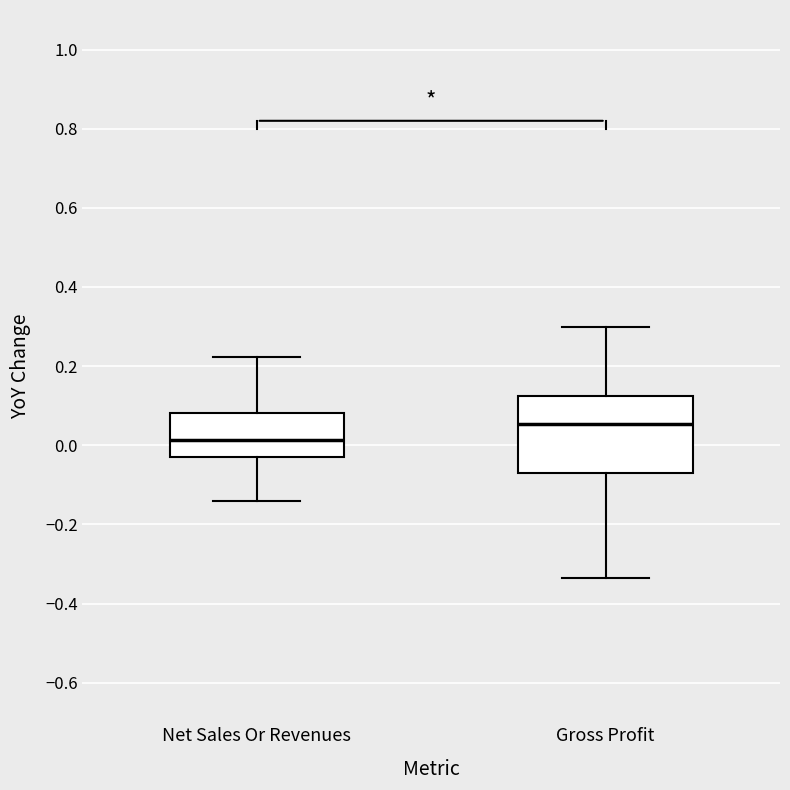

Which box is the tallest, from its lower edge to its upper edge?

Gross Profit